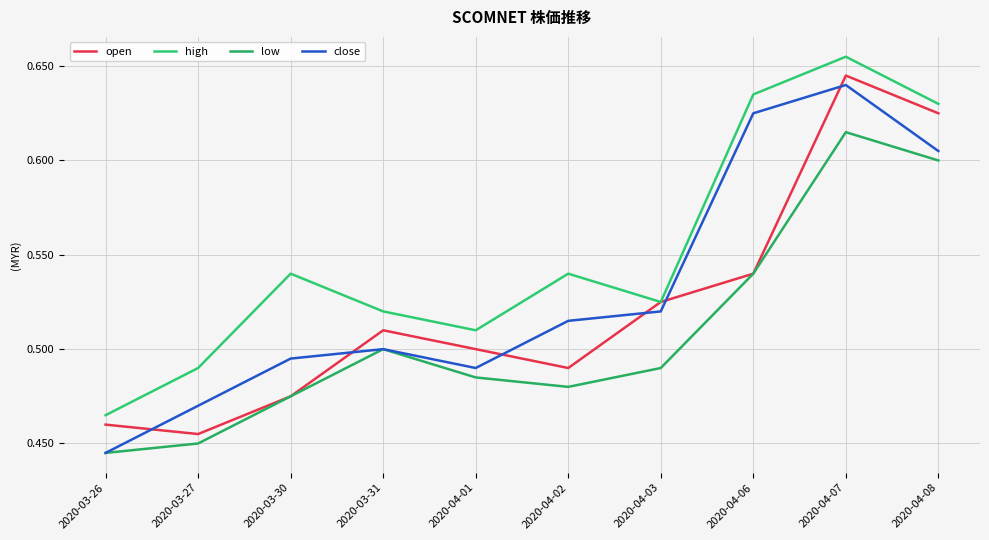

Reading left to right, extract all data points from this chart.

open: 0.5	0.5	0.5	0.5	0.5	0.5	0.5	0.5	0.6	0.6
high: 0.5	0.5	0.5	0.5	0.5	0.5	0.5	0.6	0.7	0.6
low: 0.4	0.5	0.5	0.5	0.5	0.5	0.5	0.5	0.6	0.6
close: 0.4	0.5	0.5	0.5	0.5	0.5	0.5	0.6	0.6	0.6